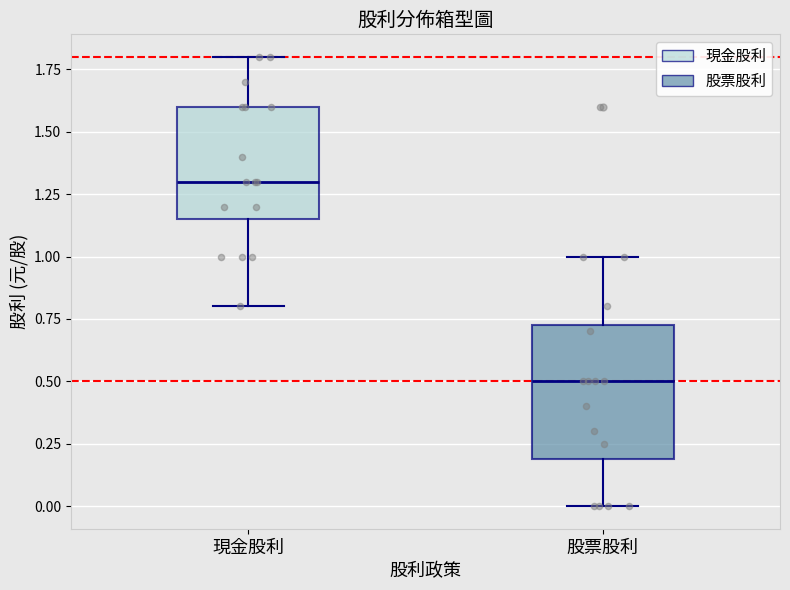

Where does the lower whisker of the box for 股票股利 end on the y-axis? The values are not printed on the chart, so give them approximately, as read against the axis.

0.00